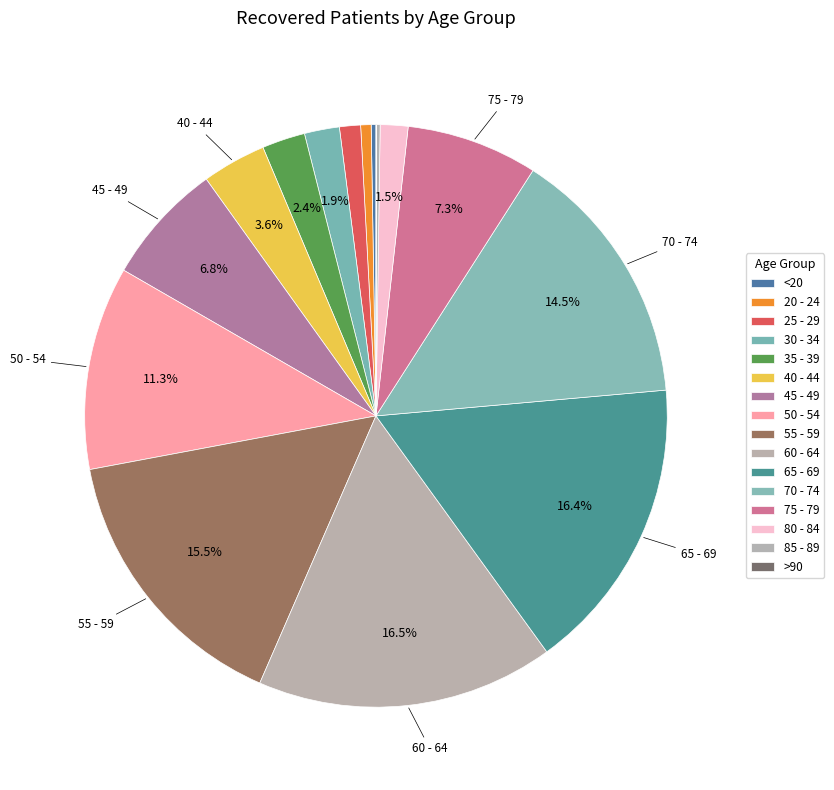

How many segments does this pie chart have?

16